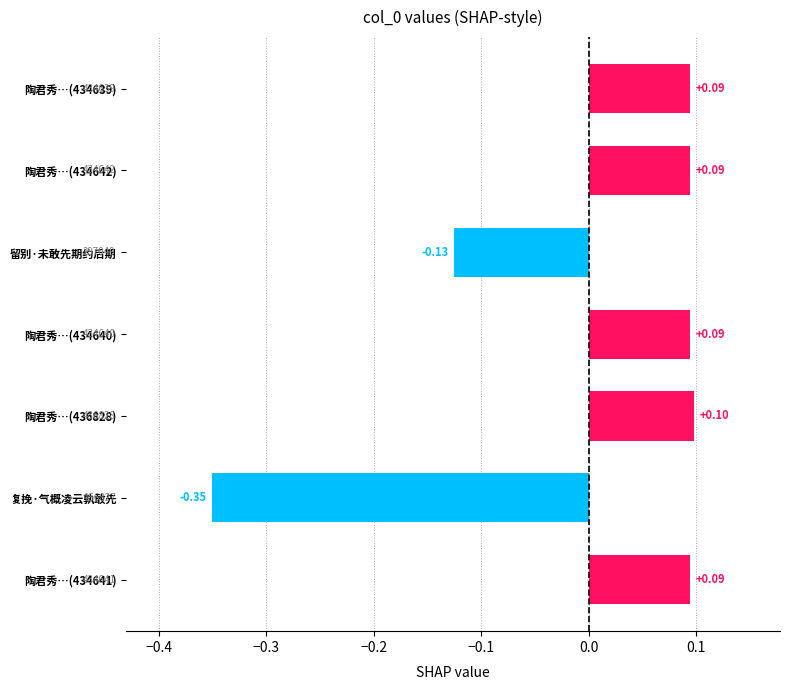

Which has a higher value, 复挽·气概凌云孰敢先 or 留别·未敢先期约后期?

留别·未敢先期约后期